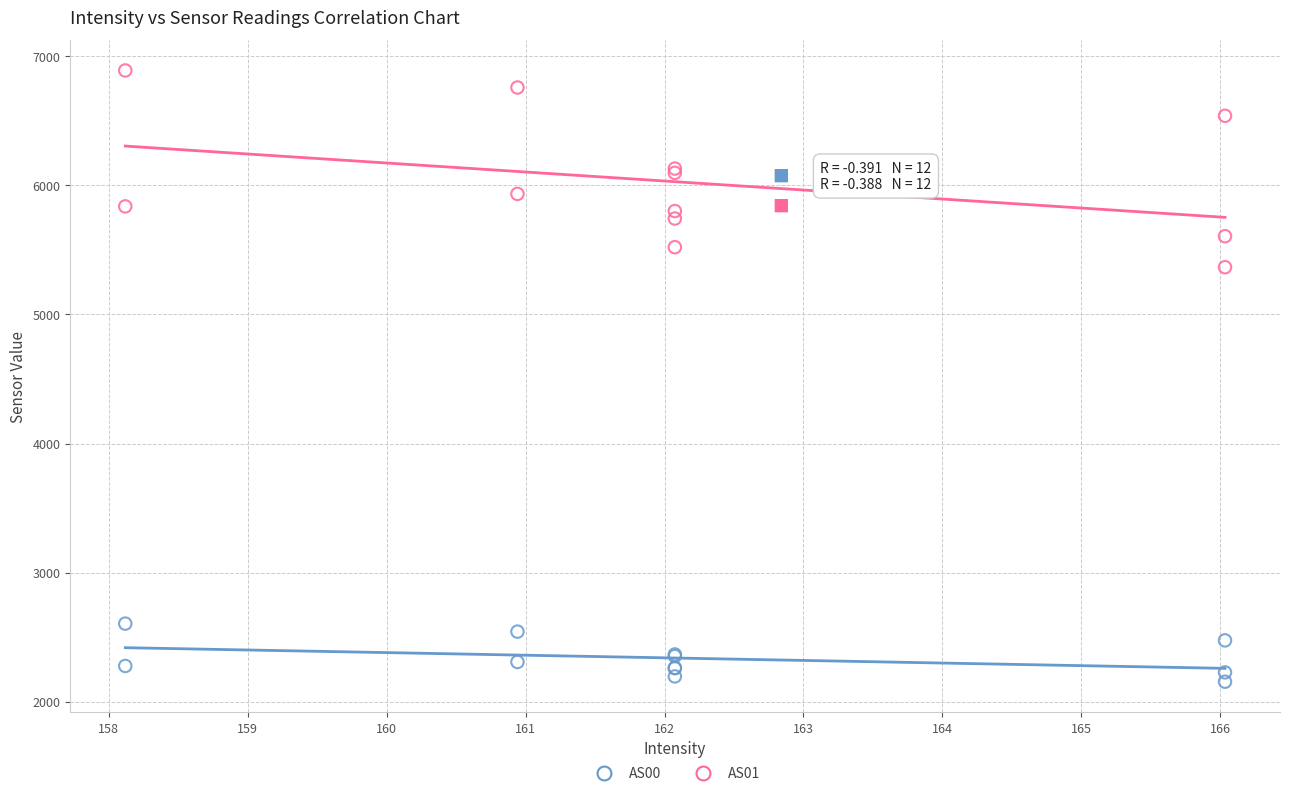

Which series has the largest Y range (max minus min)?

AS01